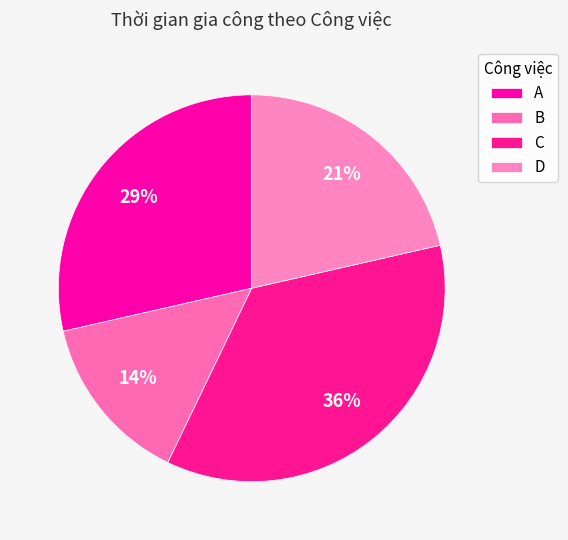

Which has a higher value, A or B?

A